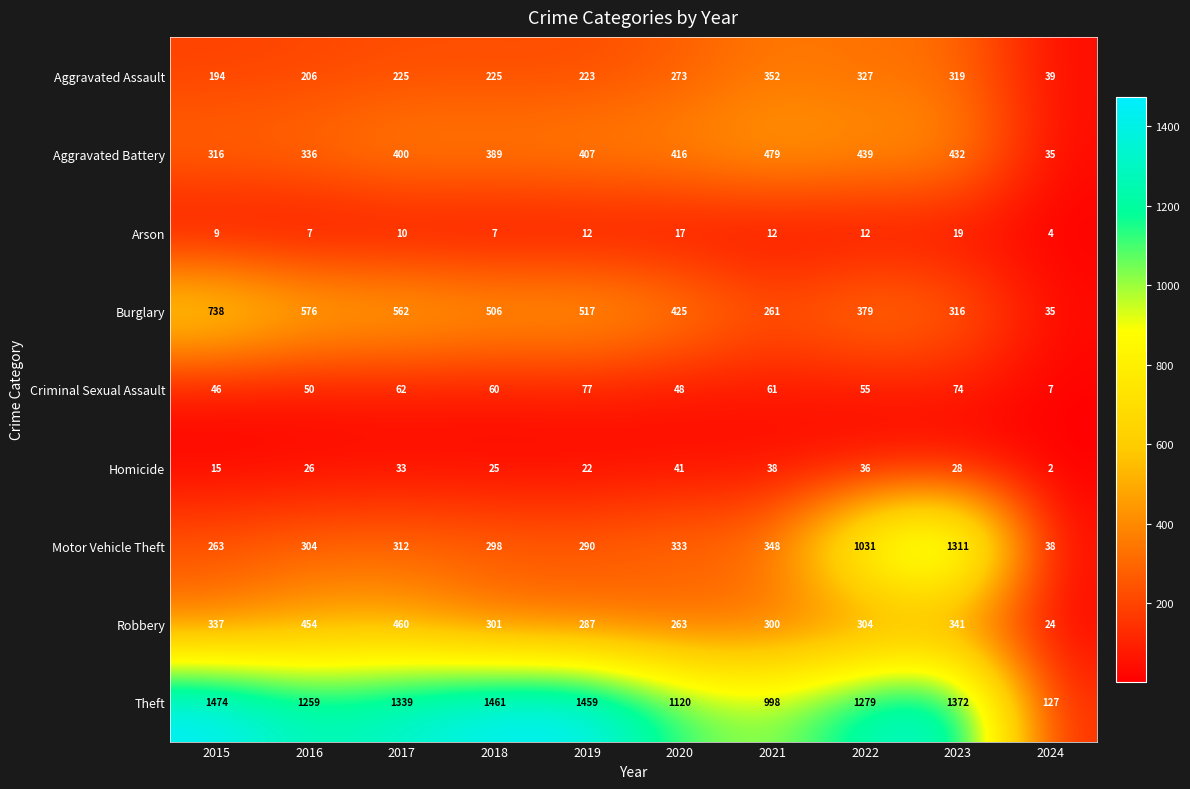

What is the total value across all series at 2024?

311